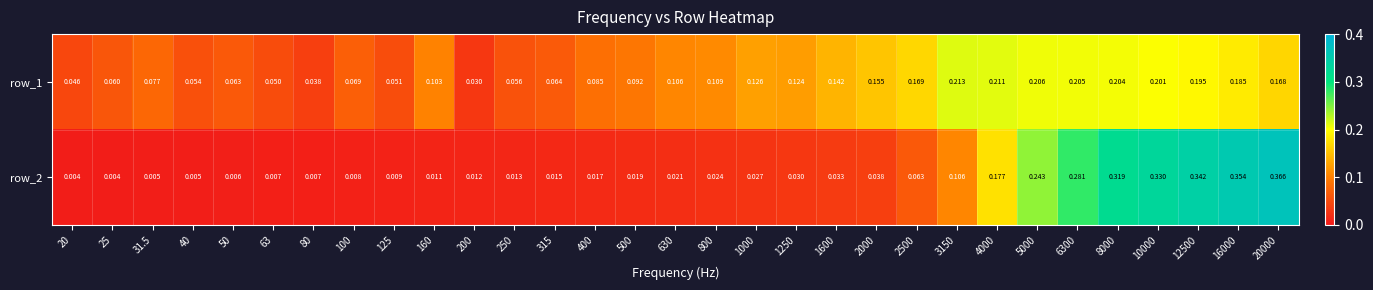

What is the difference between the highest and lowest values at 3150?

0.1